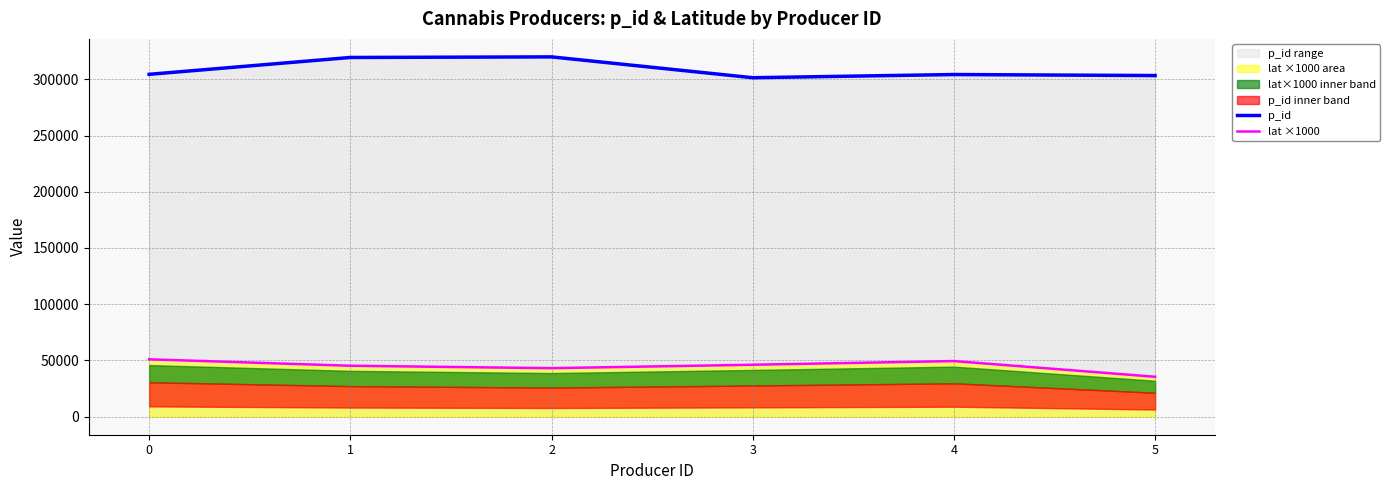

Where does the p_id series first go above 304388?

1